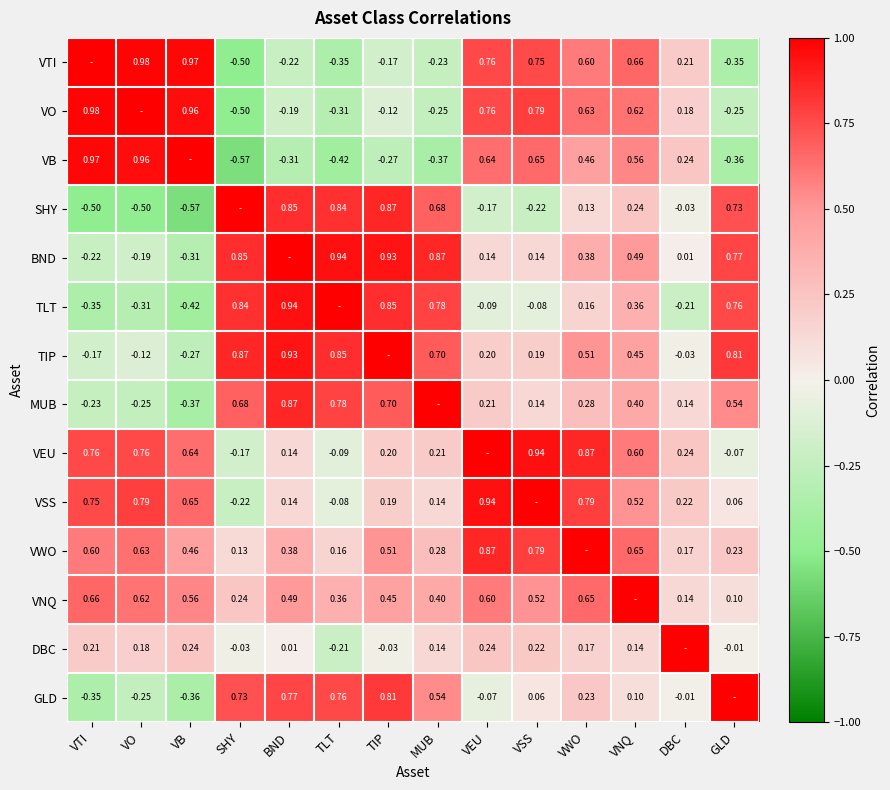

Is the value of VO at DBC greater than the value of VSS at VWO?

No